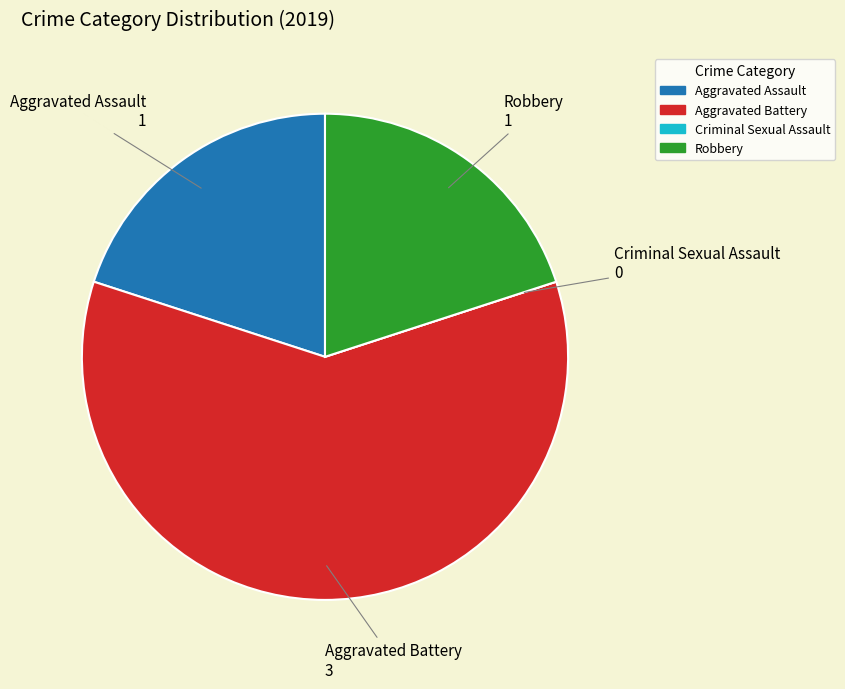

Is it true that Aggravated Battery is 71% of the pie?

False